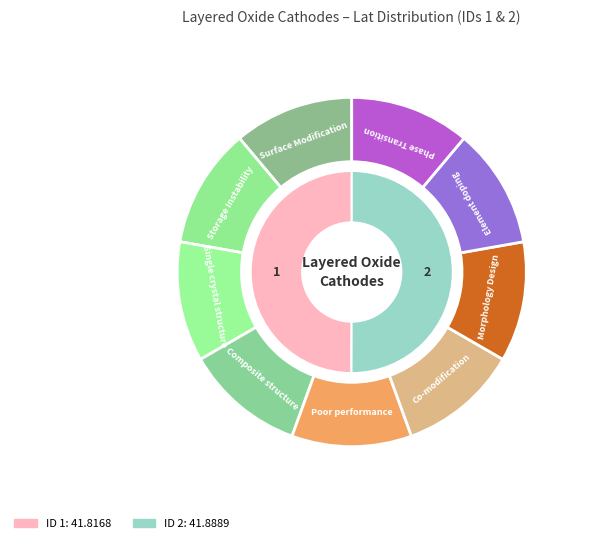

To the nearest percent, what is the average slice percentage?

50%